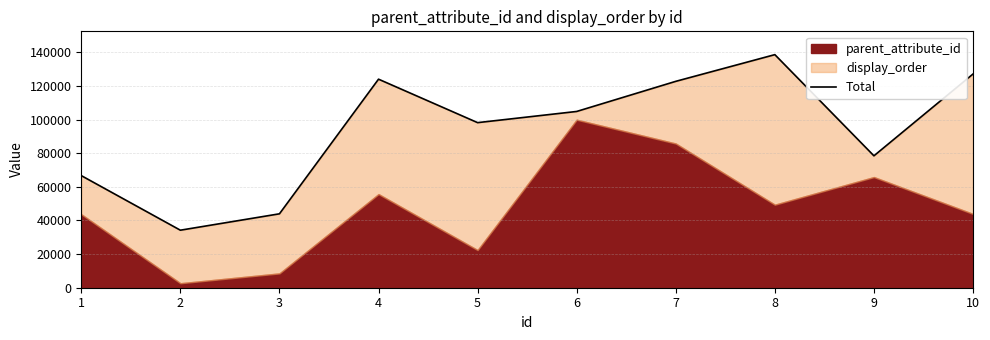

What is the greatest value displayed?

138692